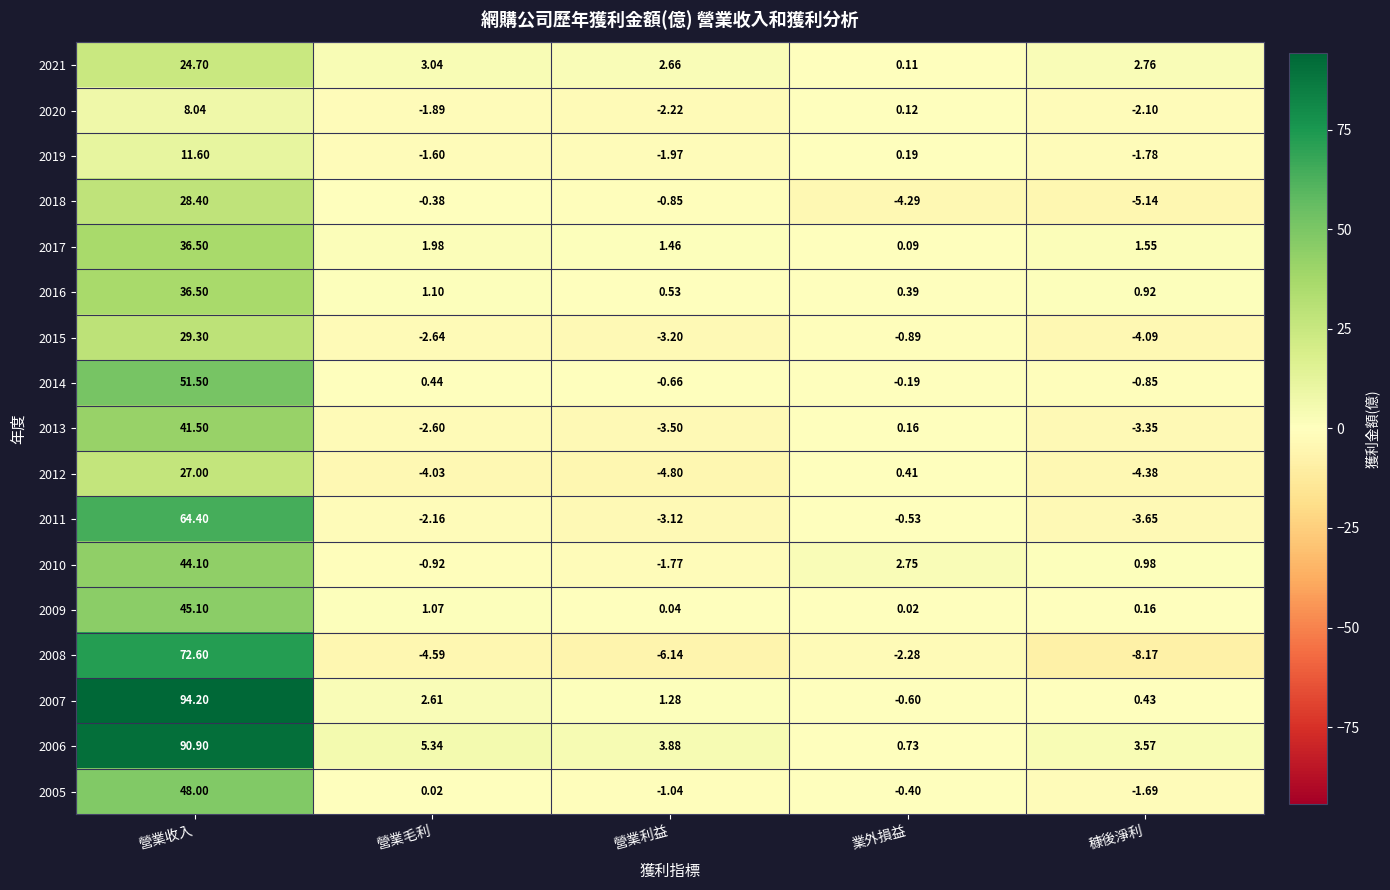

List the labels in order of 2016 value, largest first.

營業收入, 營業毛利, 穅後淨利, 營業利益, 業外損益